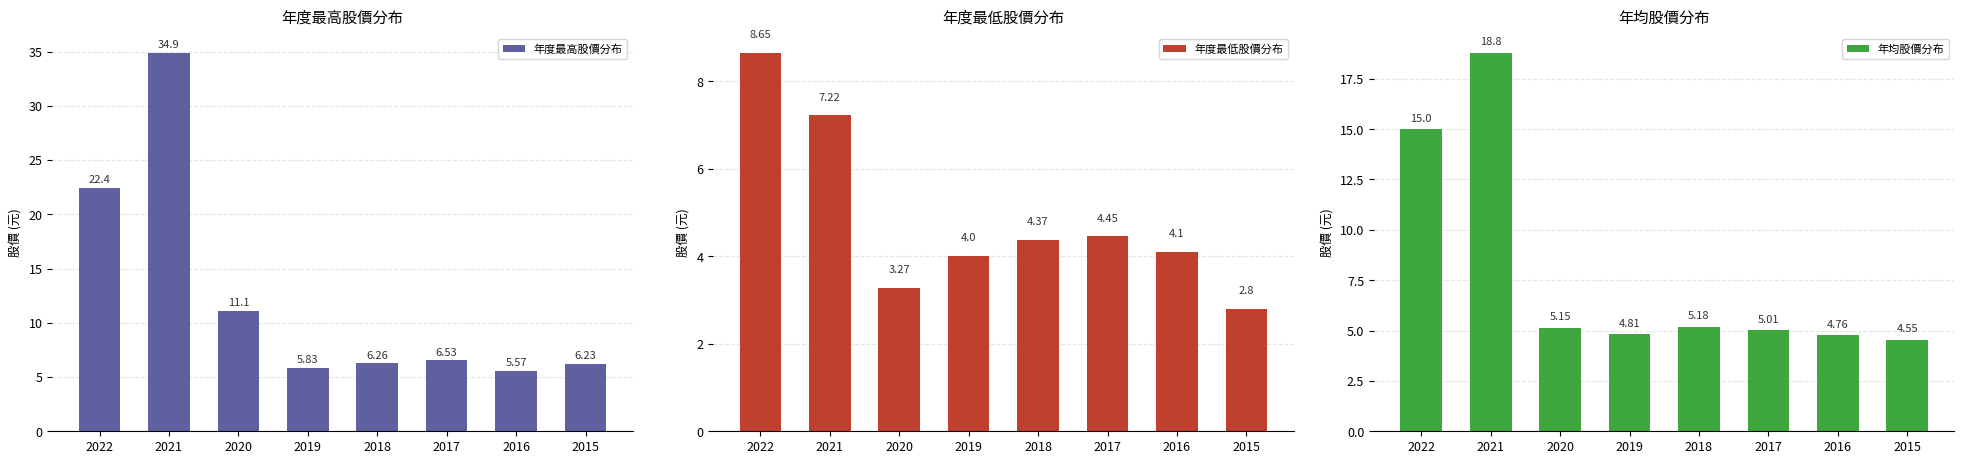

At which category is the sum across all series the highest?

2021